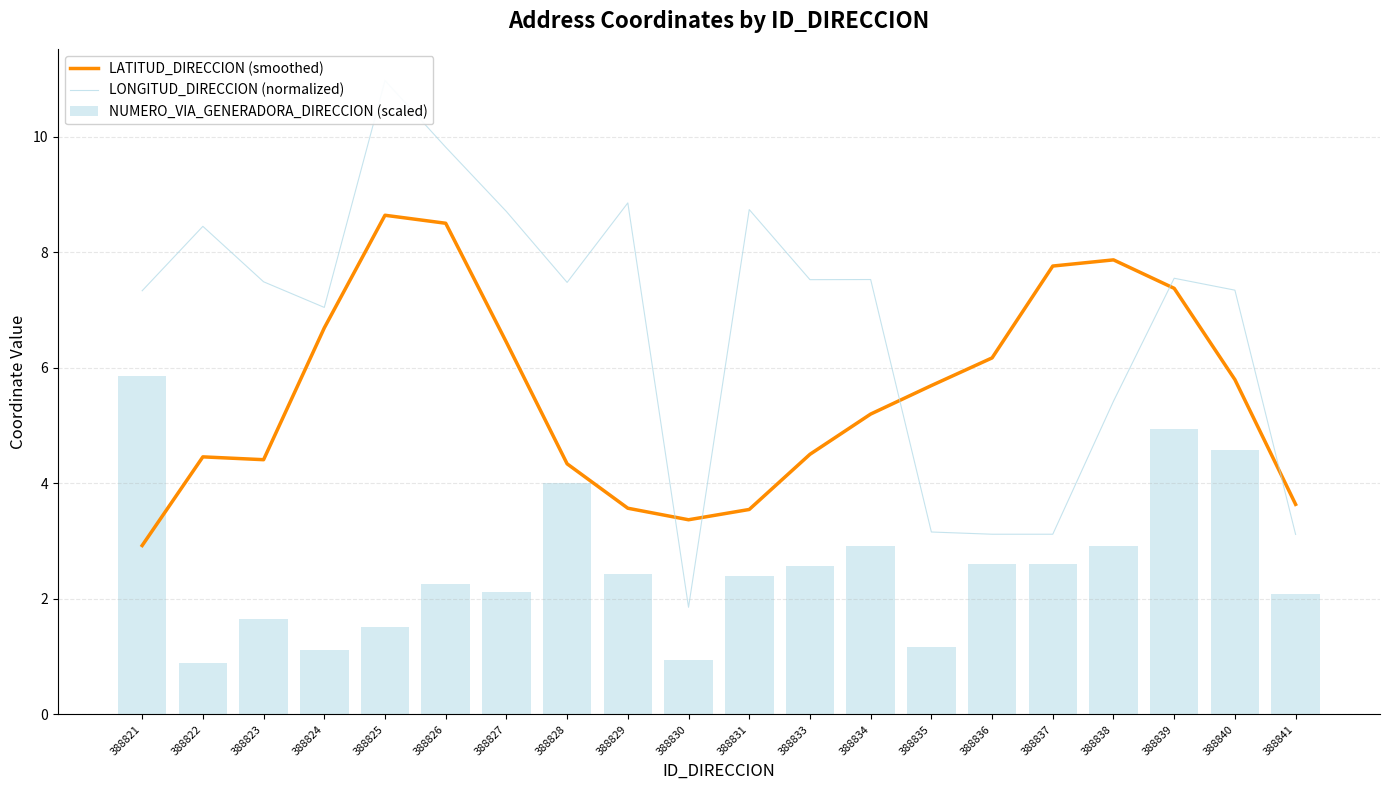

How many series are shown in this chart?

3